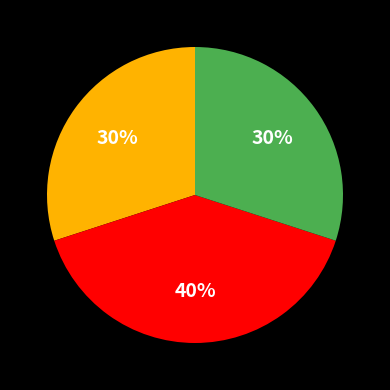

To the nearest percent, what is the difference between the largest and smallest slice percentages?

10%